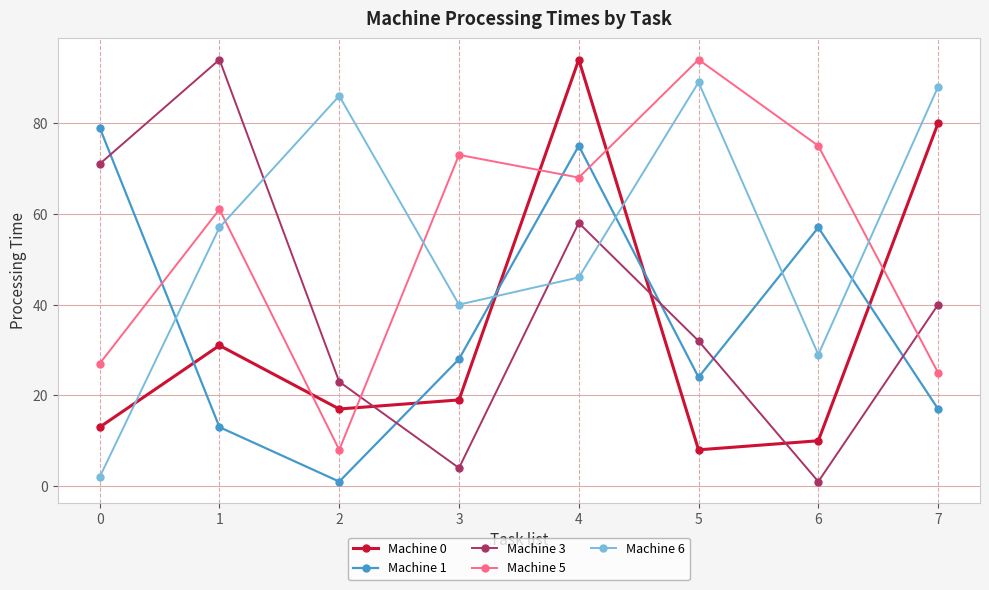

Between 5 and 7, which series saw the biggest shift?

Machine 0